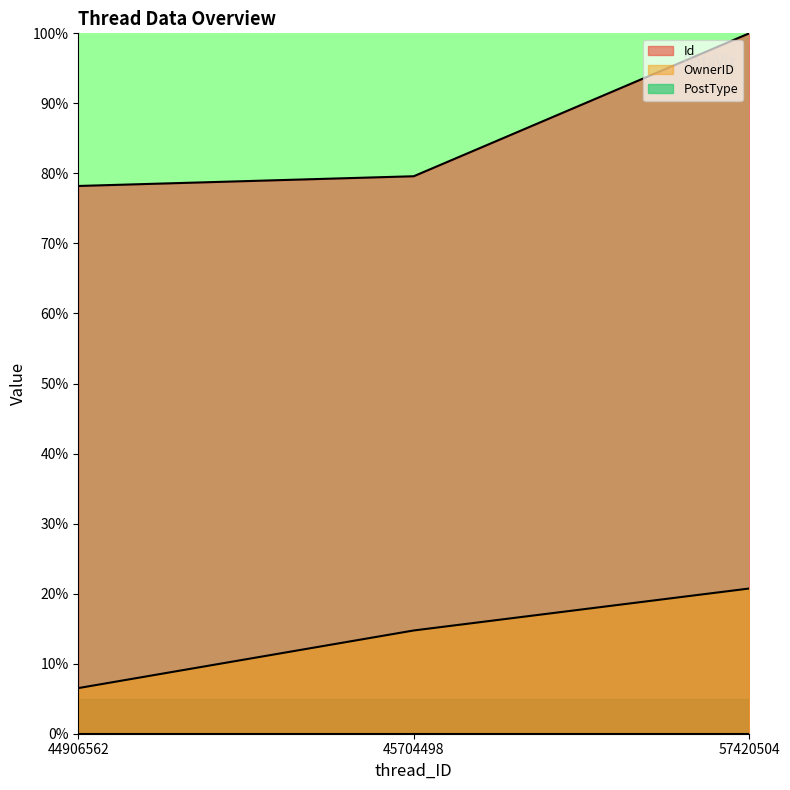

List the series in order of their peak value, lowest first.

PostType, OwnerID, Id